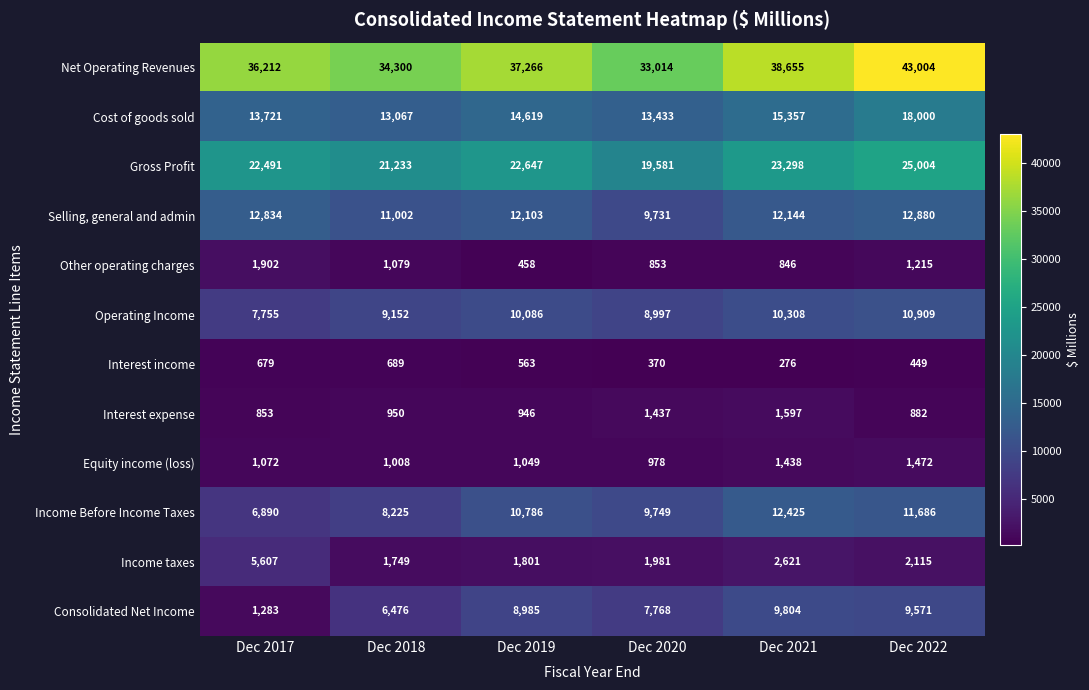

Which series has the largest range (max minus min)?

Net Operating Revenues